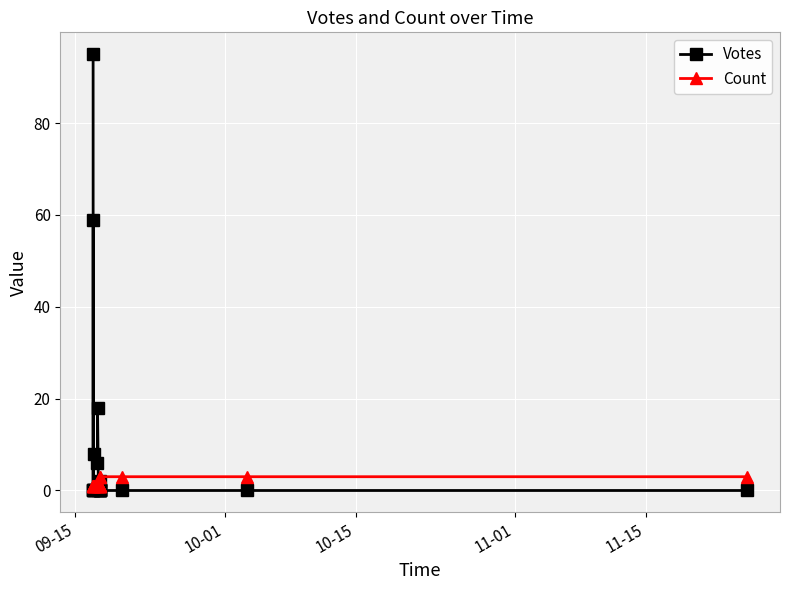

What is the maximum value for Votes?

95